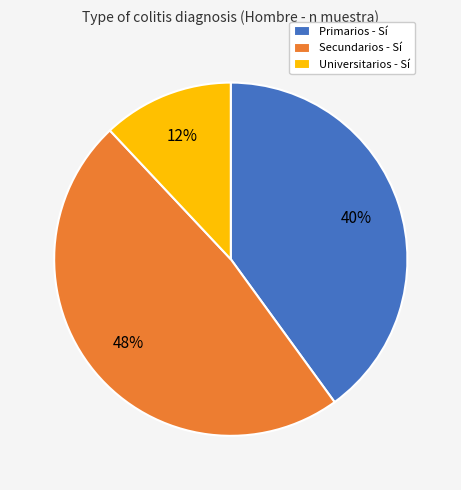

Is there a majority slice in this chart?

No